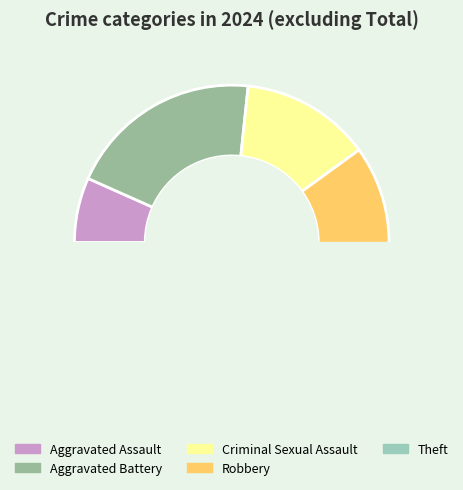

To the nearest percent, what percentage of the pie is Theft?

47%